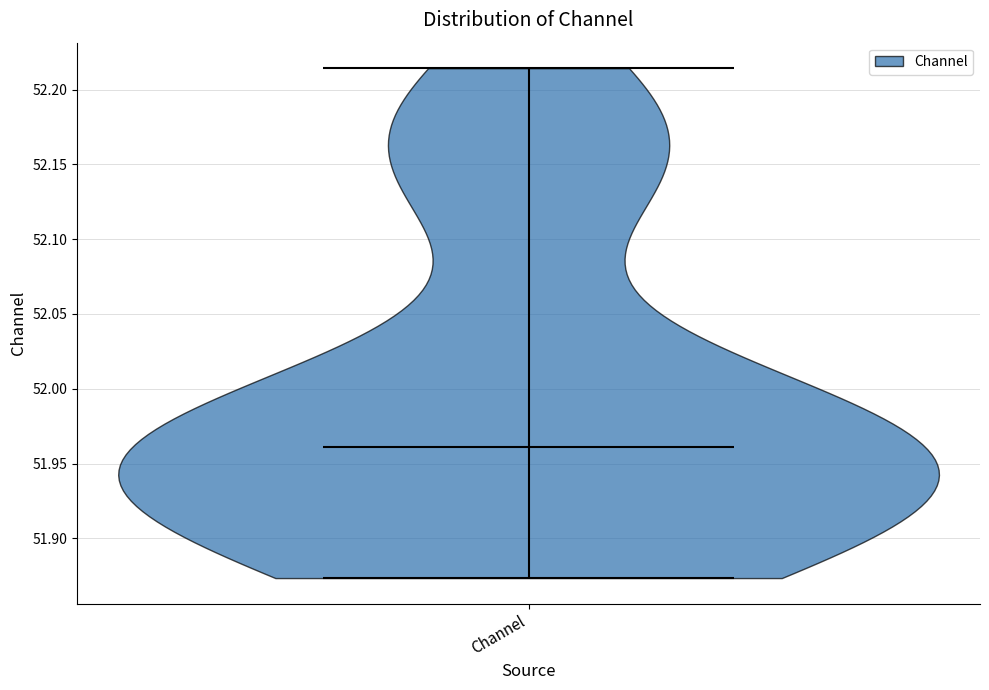

Read this violin plot against the y-axis: where its median line is, and the lowest and highest points the violin reaches. The values are not printed on the chart, so give them approximately, as read against the axis.

median line 51.960, lowest point 51.875, highest point 52.215